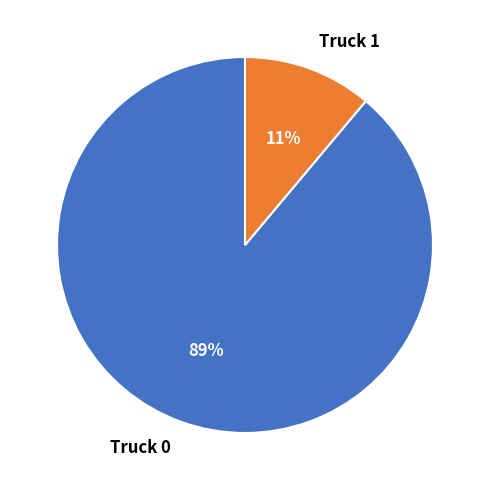

The Truck 1 slice represents 6% of the pie. True or false?

False